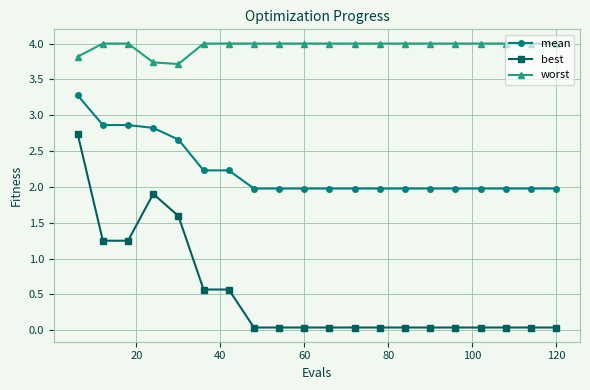

What is the lowest value of the worst series?

3.7